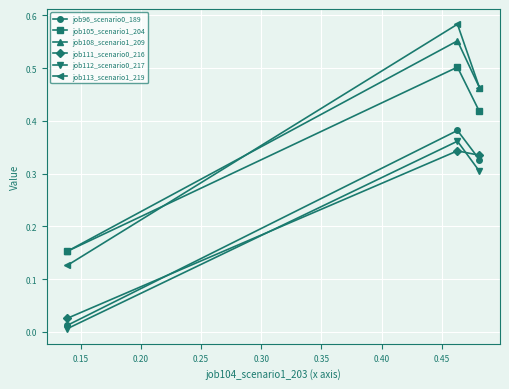

Is this an area chart (filled region under the line)?

No